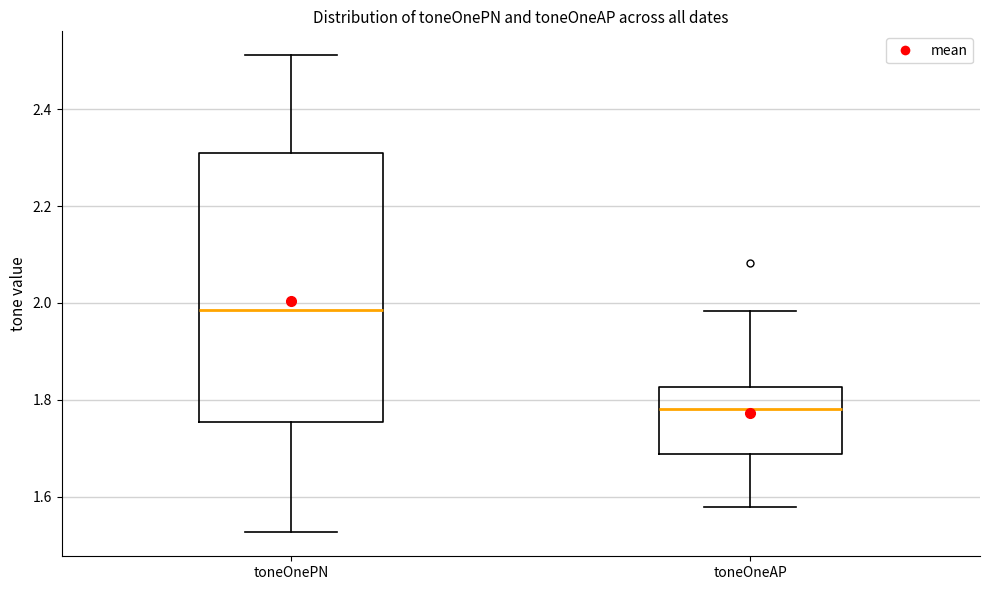

Reading left to right, read every box against the y-axis: the position of its median line, the range the box covers, and the ends of its whiskers. The values are not printed on the chart, so give them approximately, as read against the axis.

toneOnePN: median 1.98, box 1.76 to 2.30, whiskers 1.52 to 2.52
toneOneAP: median 1.78, box 1.68 to 1.82, whiskers 1.58 to 1.98